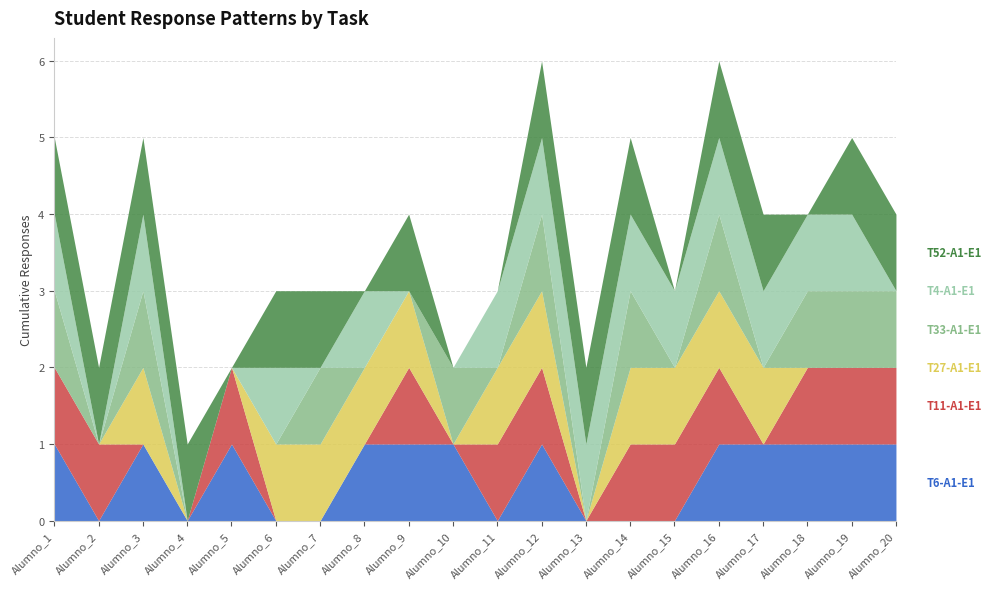

What is the approximate value of T6-A1-E1 at Alumno_9?

1